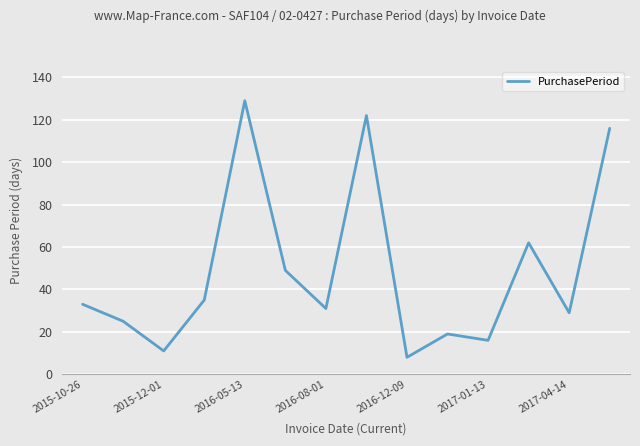

Reading right to left, list all the values displayed in this chart.

116	29	62	16	19	8	122	31	49	129	35	11	25	33